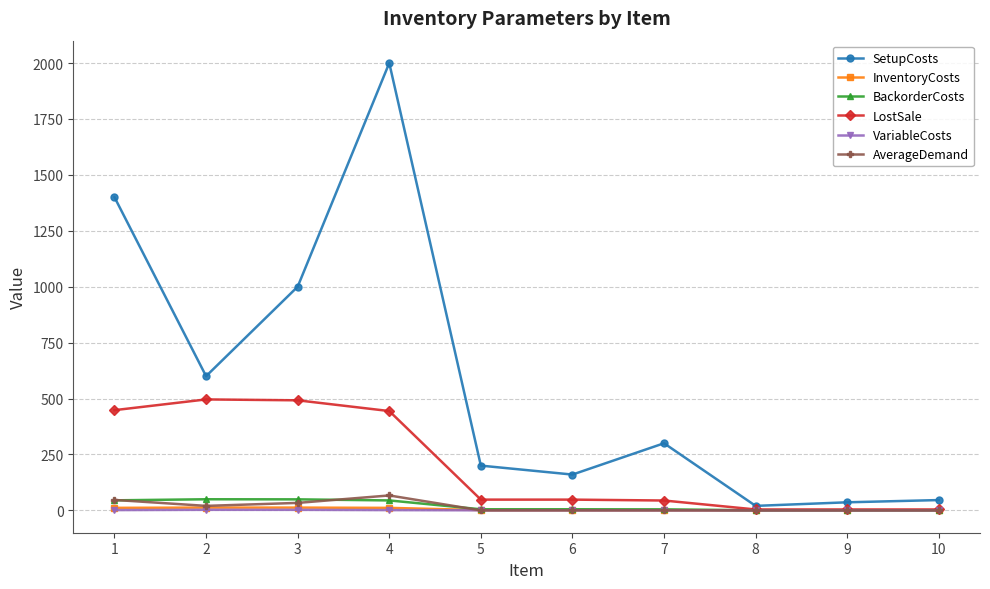

Which series has the largest total across all categories?

SetupCosts